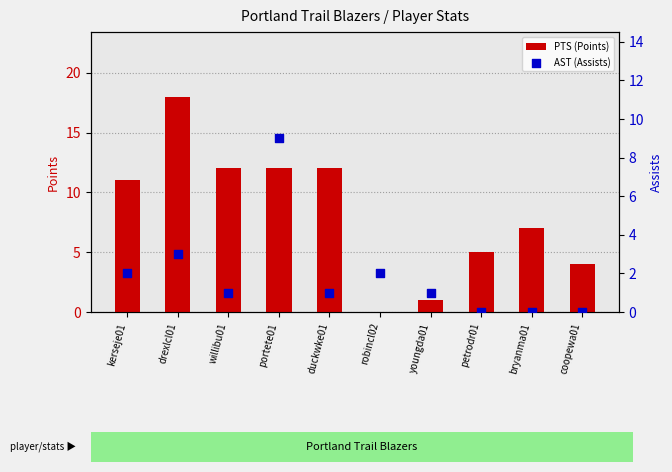

Which series has the largest total across all categories?

PTS (Points)